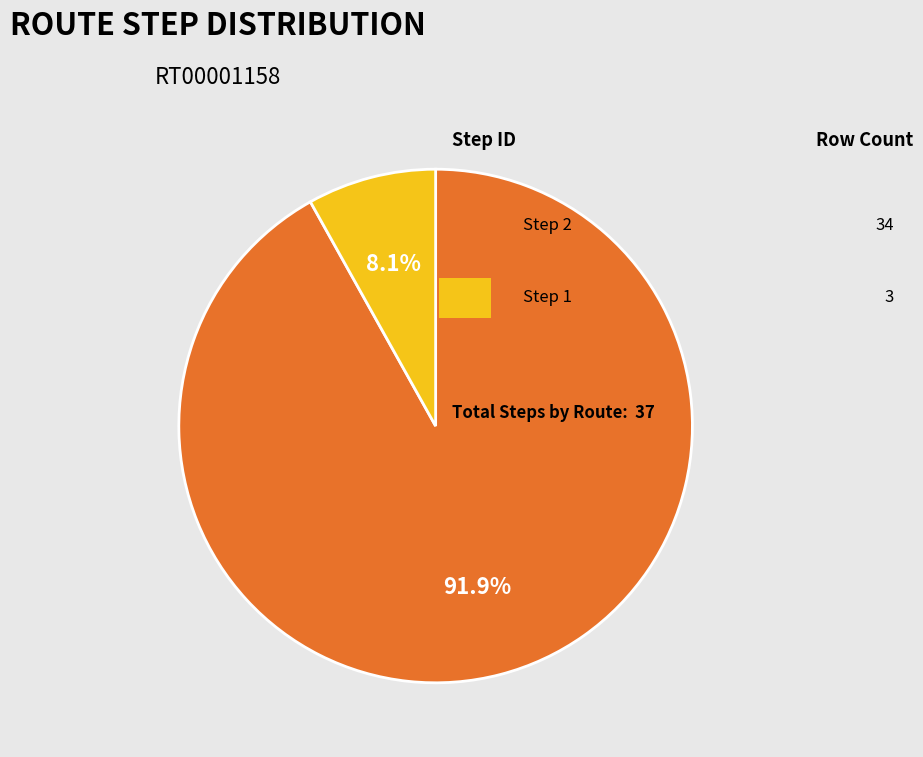

Is there any slice that represents more than half of the pie?

Yes